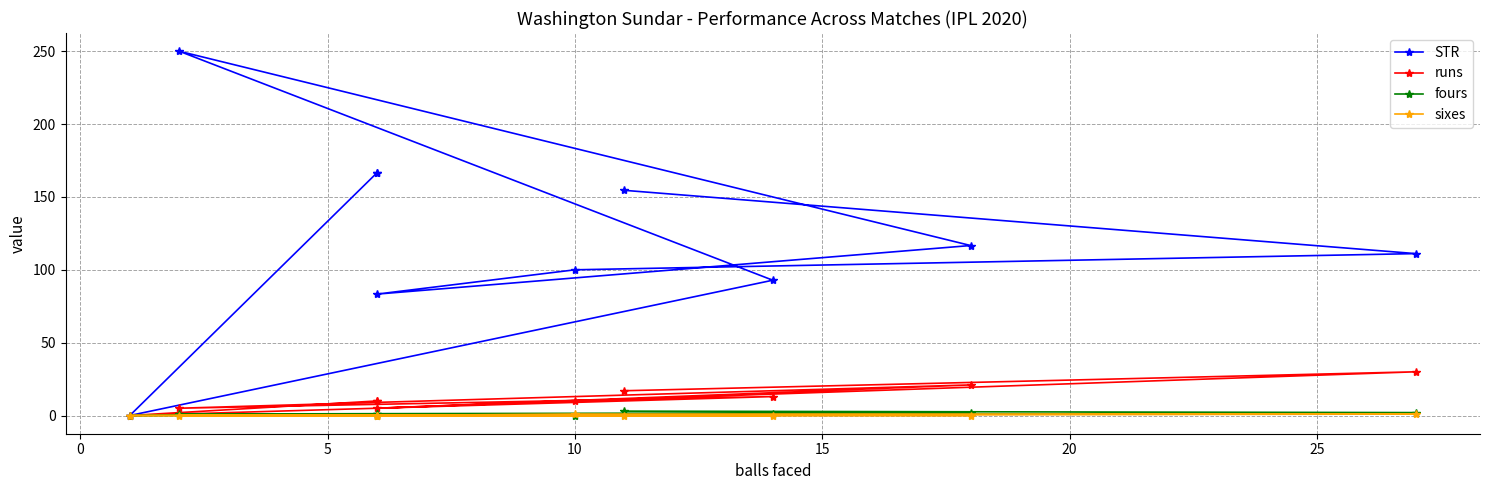

True or false: runs and sixes intersect in this chart.

False